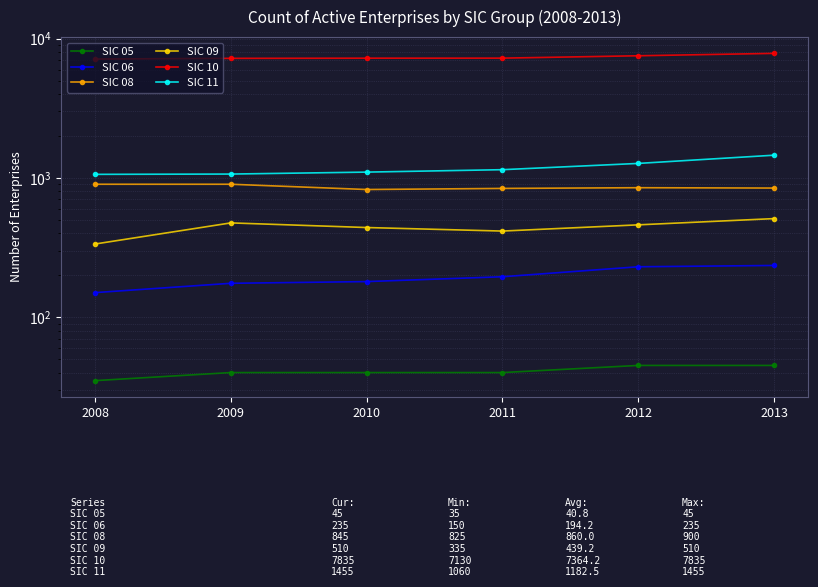

How many lines are shown in the chart?

6